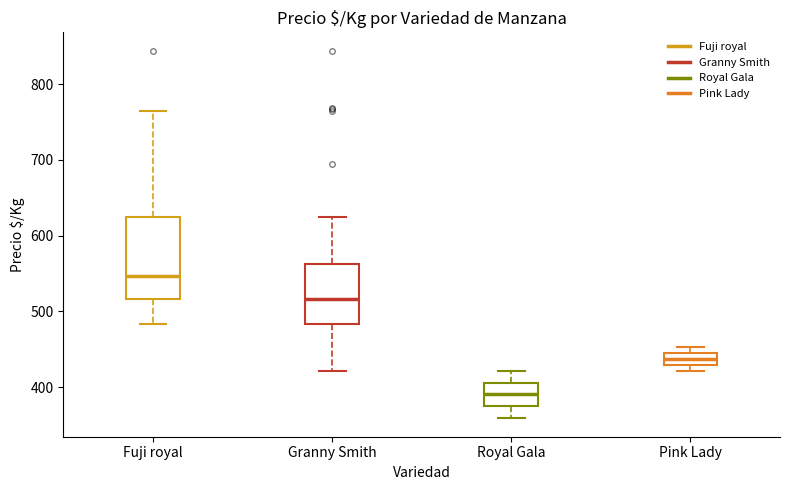

Which box has the lowest median line?

Royal Gala